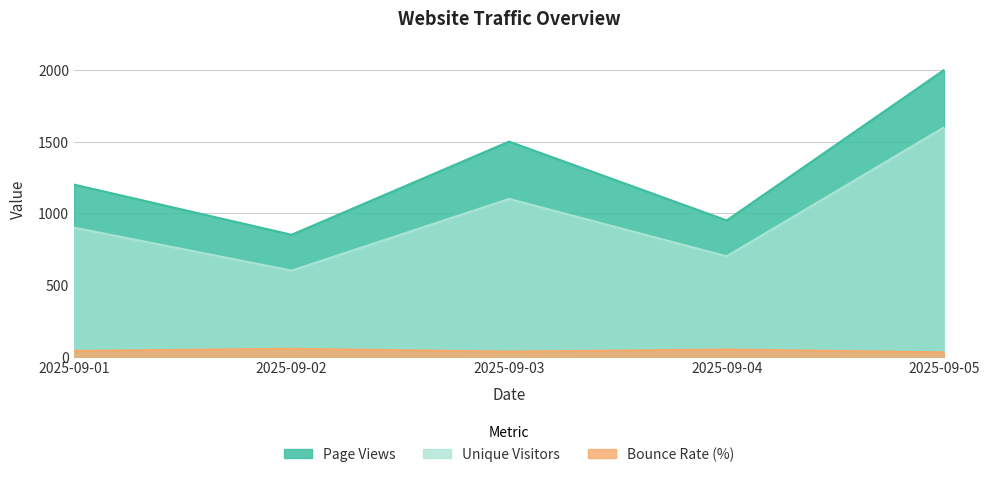

Rank the series by their average value, from highest to lowest.

Page Views, Unique Visitors, Bounce Rate (%)